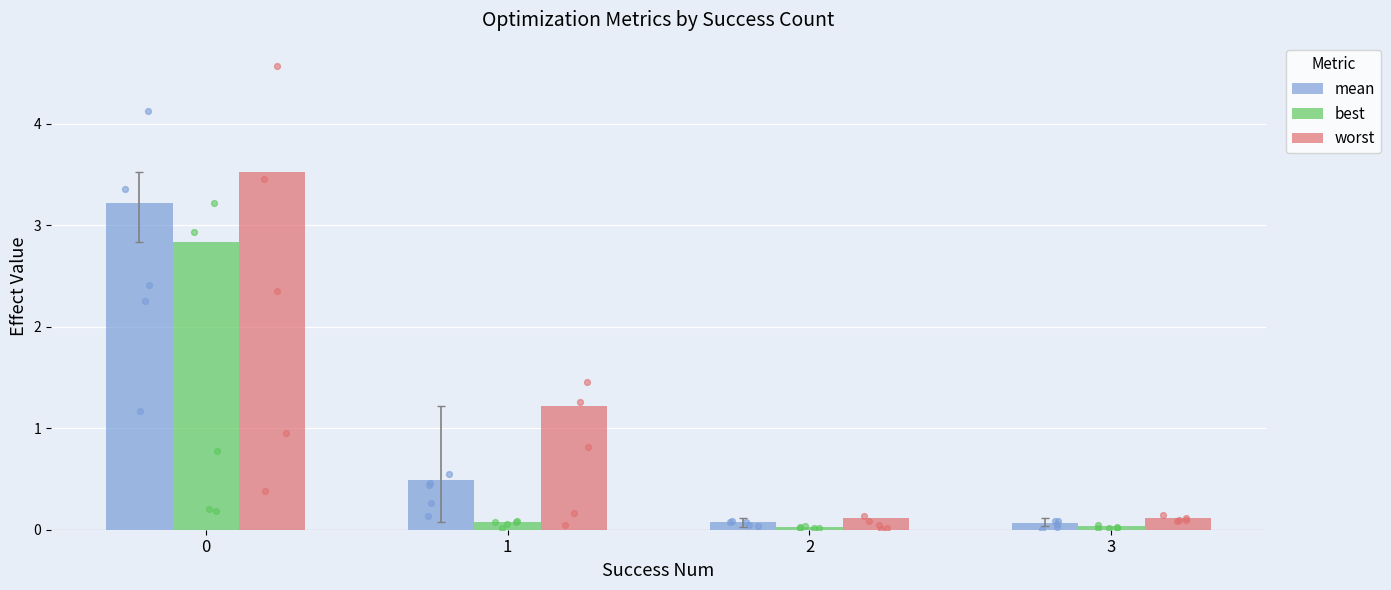

What are all the series names shown in the legend?

mean, best, worst